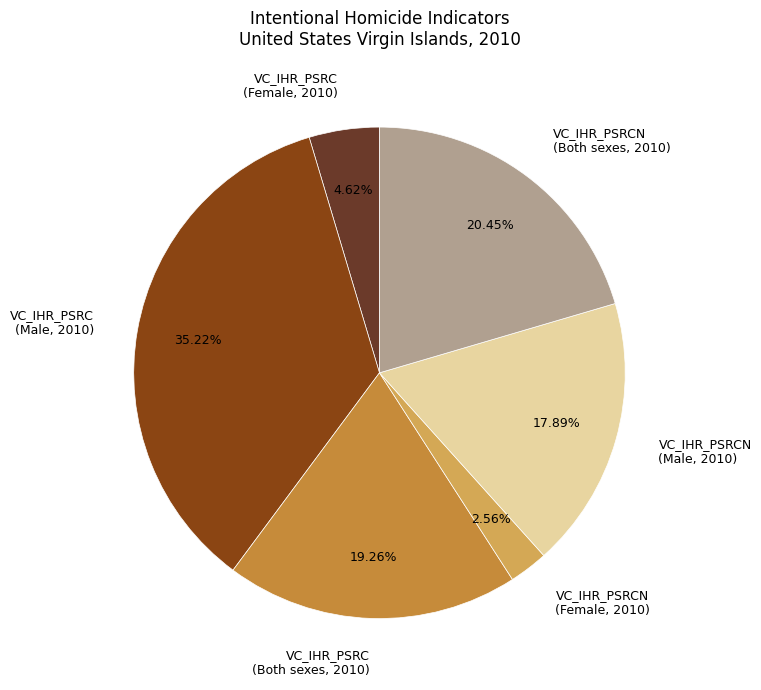

Approximately how many times larger is the value at VC_IHR_PSRCN (Both sexes, 2010) compared to VC_IHR_PSRCN (Female, 2010)?

8.0